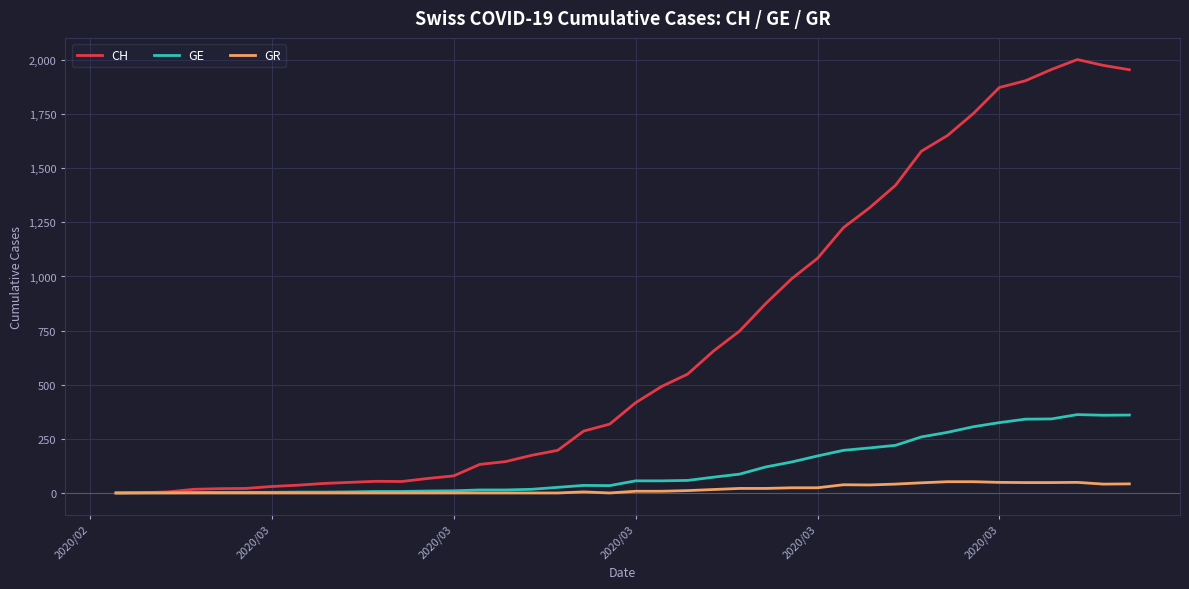

Which series has the largest total across all categories?

CH